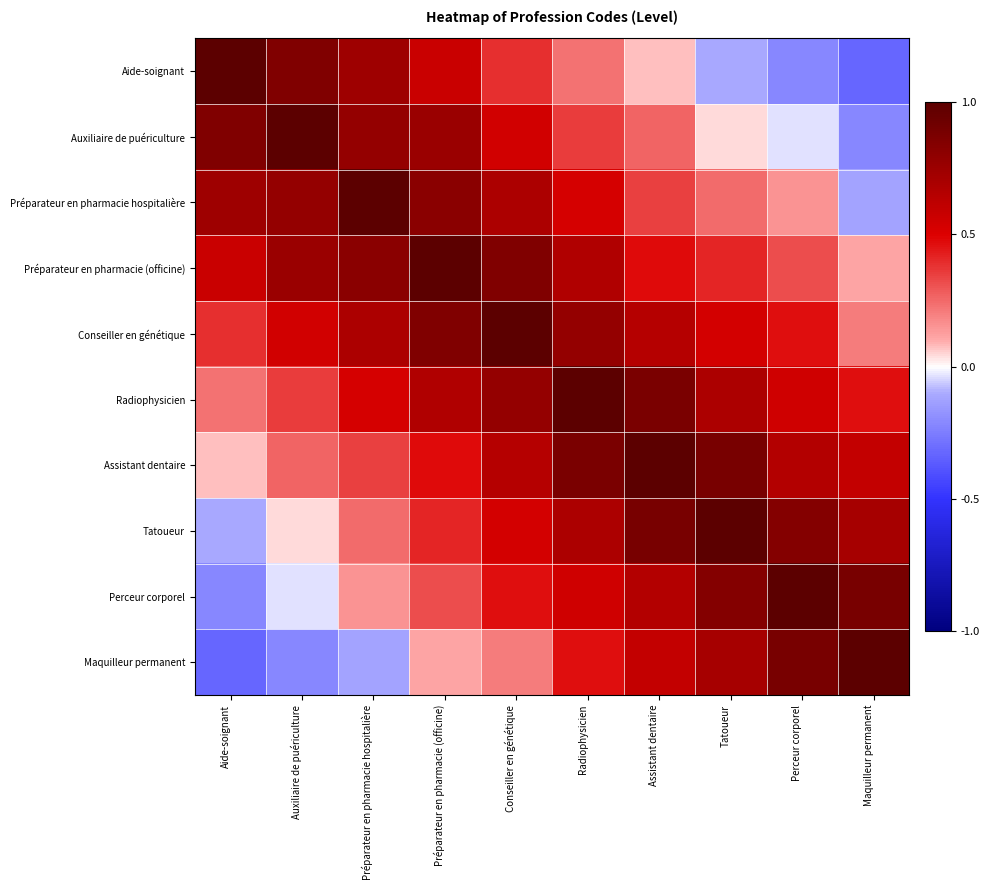

At which category does the chart reach its minimum across all series?

Maquilleur permanent